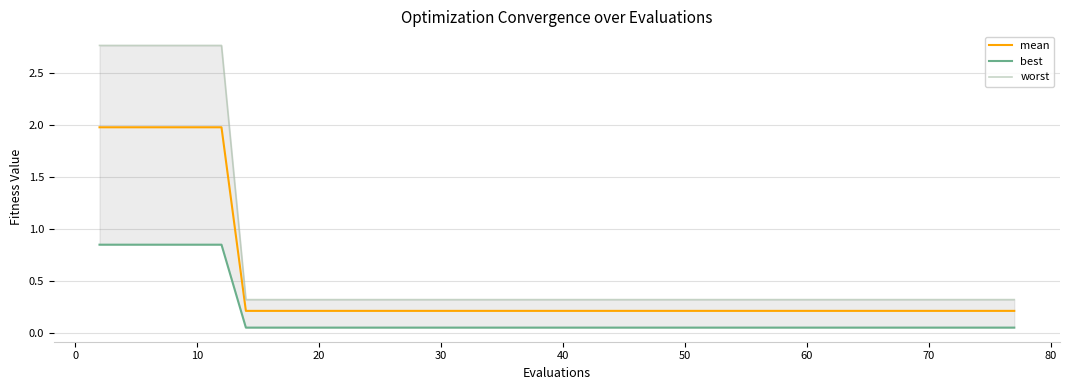

Is this an area chart (filled region under the line)?

No